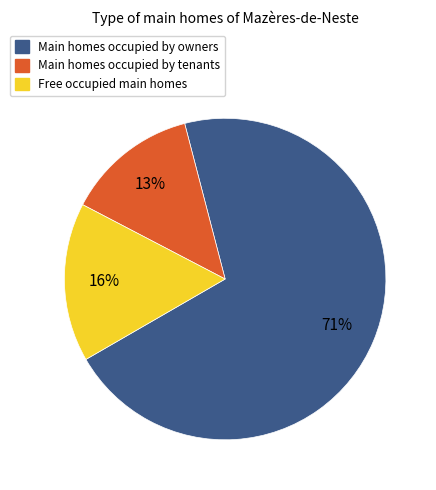

To the nearest percent, what is the difference between the Free occupied main homes and Main homes occupied by owners slice percentages?

55%